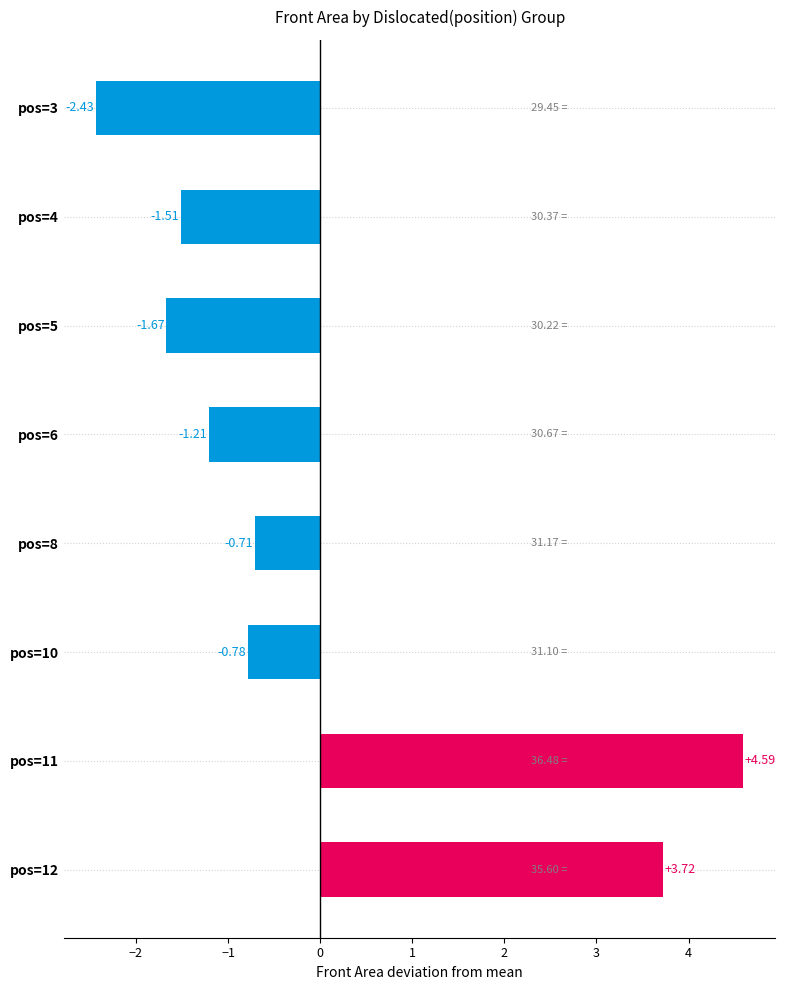

At which category does the chart reach its minimum across all series?

pos=3